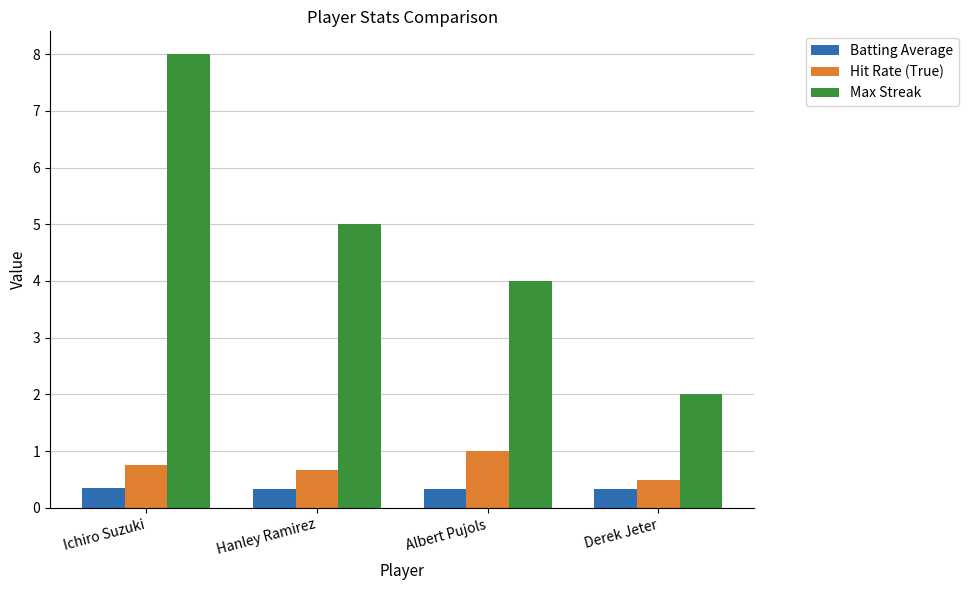

What is the smallest value displayed?

0.3